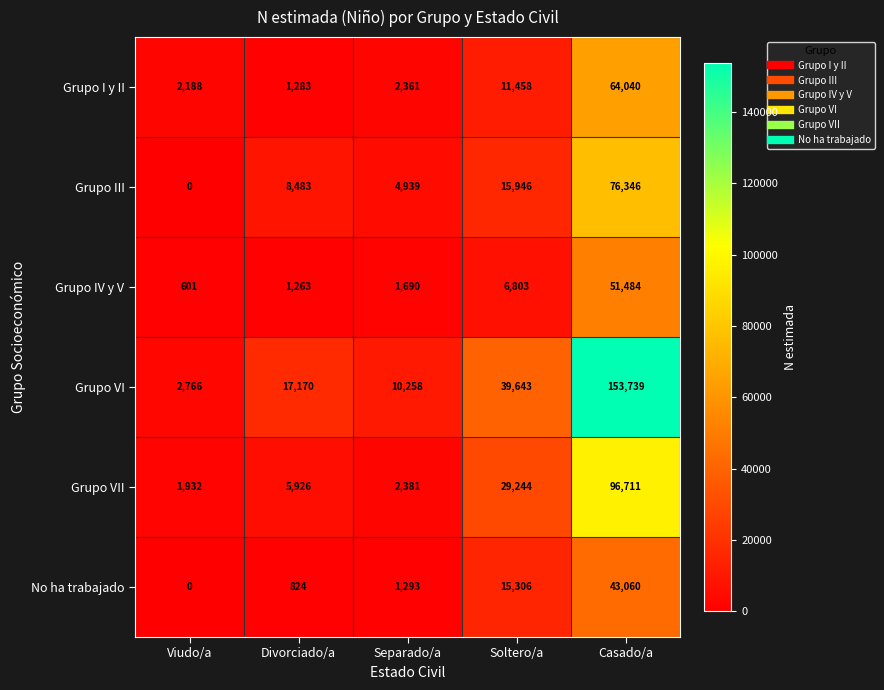

Reading right to left, extract all data points from this chart.

Grupo I y II: 64040	11458	2361	1283	2188
Grupo III: 76346	15946	4939	8483	0
Grupo IV y V: 51484	6803	1690	1263	601
Grupo VI: 153739	39643	10258	17170	2766
Grupo VII: 96711	29244	2381	5926	1932
No ha trabajado: 43060	15306	1293	824	0